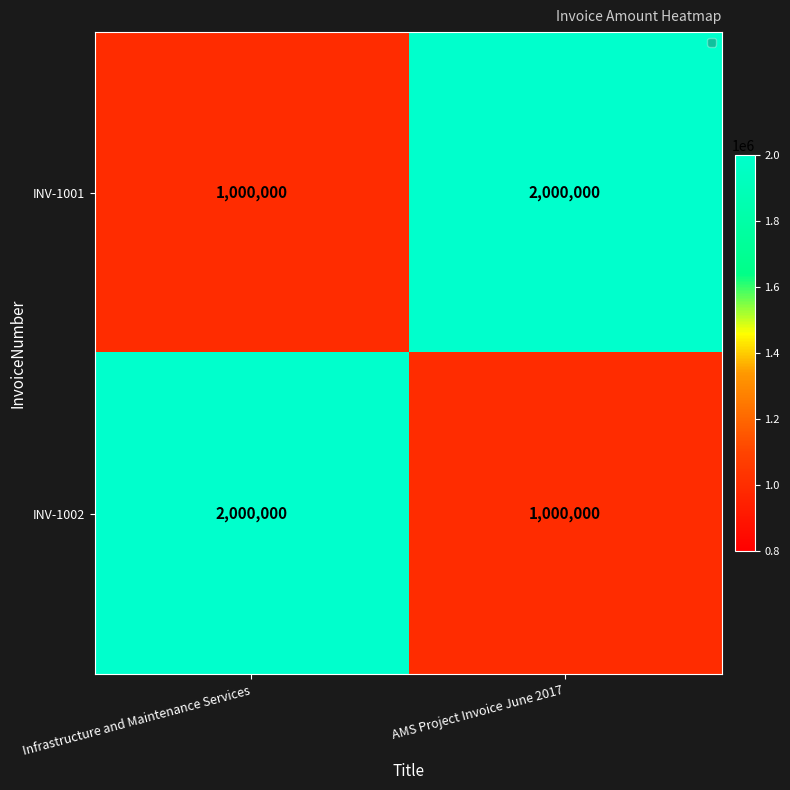

Rank the categories by INV-1001 value from highest to lowest.

AMS Project Invoice June 2017, Infrastructure and Maintenance Services